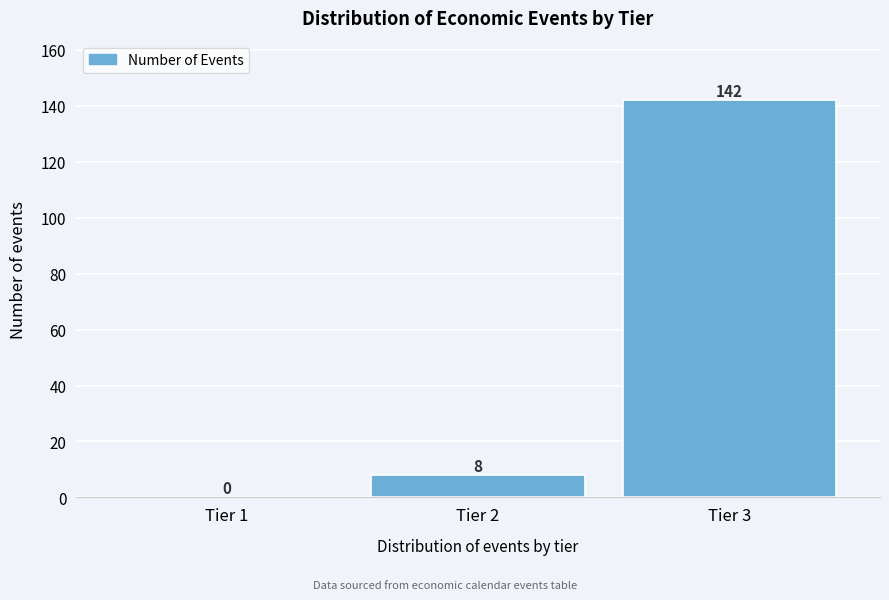

What is the height of the bar covering 2.5 to 3.5 on the x-axis?

142